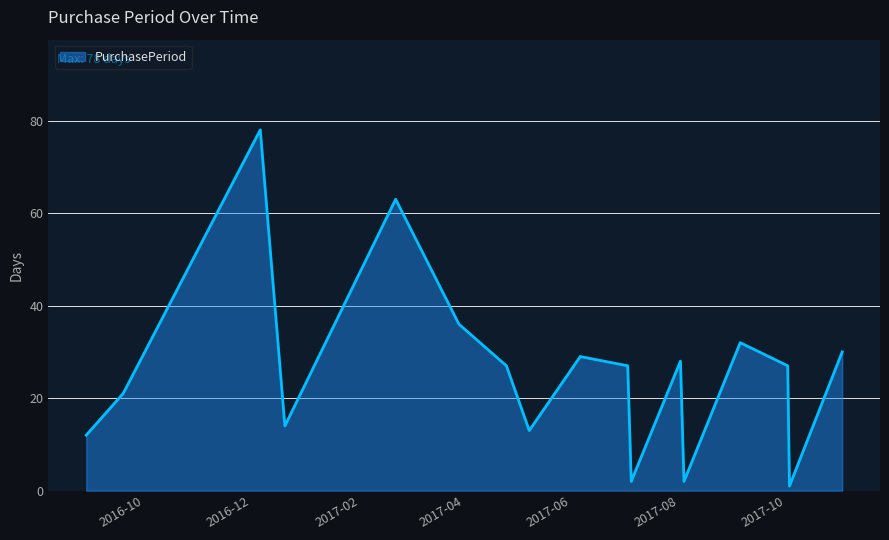

What is the greatest value displayed?

78